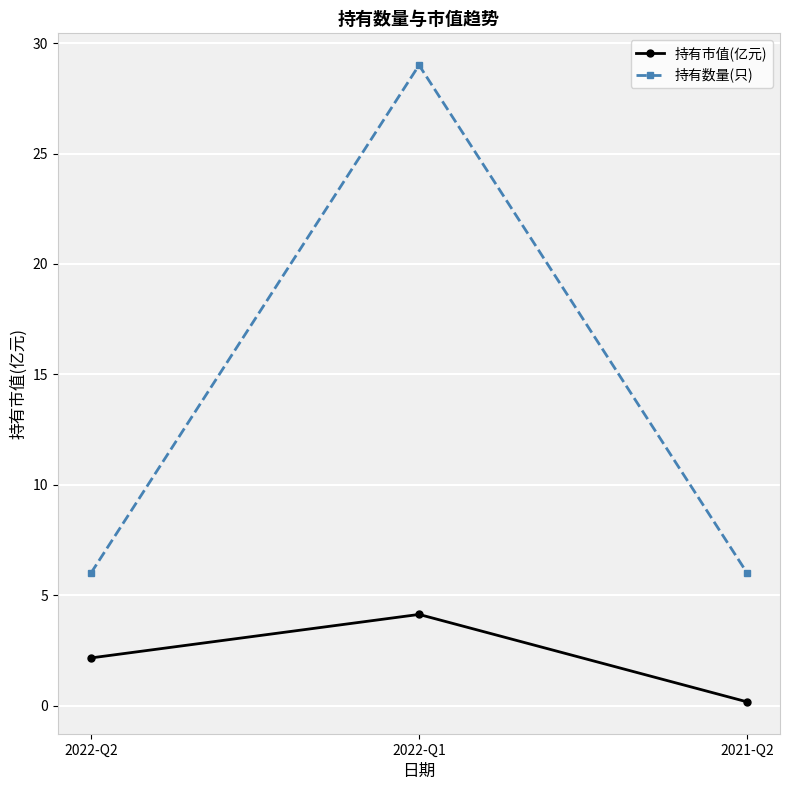

Read the 持有数量(只) value at 2021-Q2.

6.0